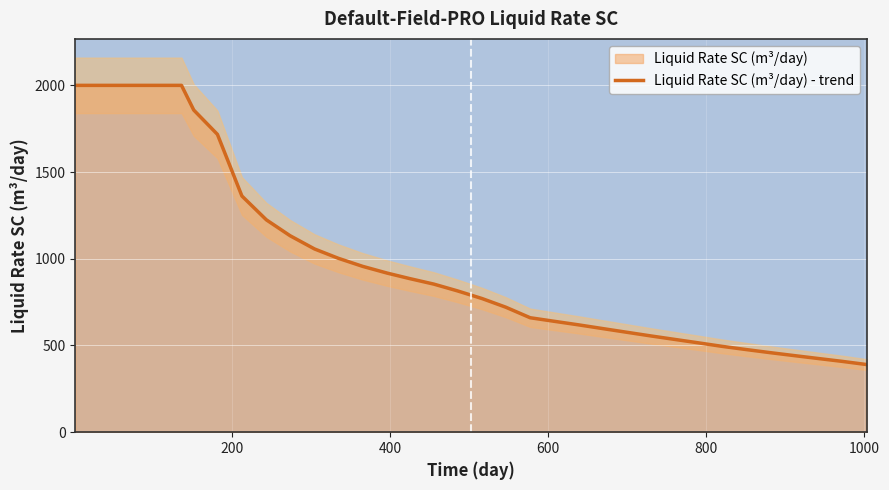

What is the minimum value for Liquid Rate SC (m³/day) - trend?

390.2